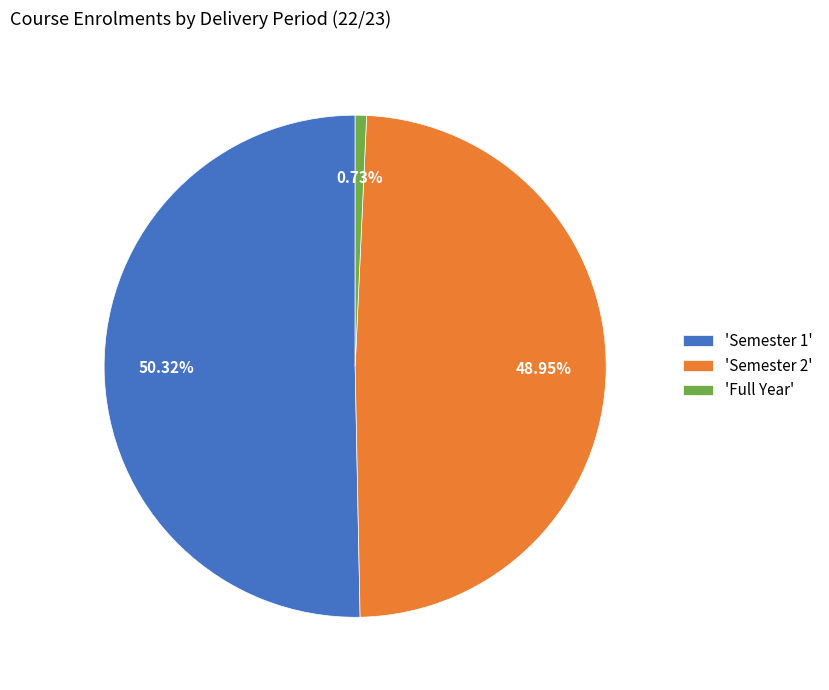

To the nearest percent, what is the average slice percentage?

33%